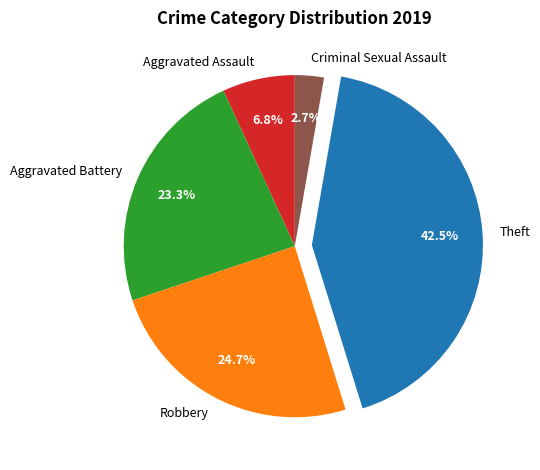

Does Aggravated Assault represent more than half of the total?

No